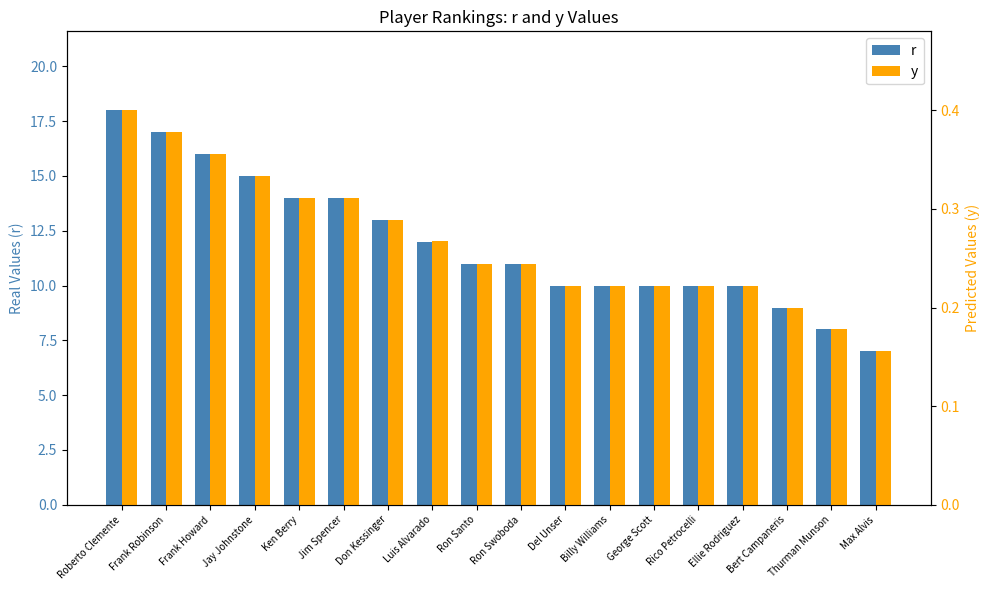

How many groups of bars are there?

18